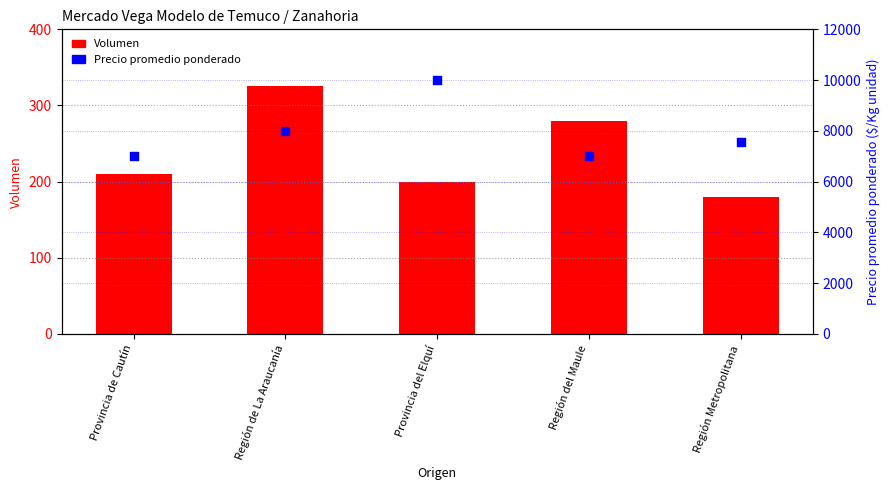

Is the value of Volumen at Región del Maule greater than the value of Precio promedio ponderado at Provincia del Elquí?

No